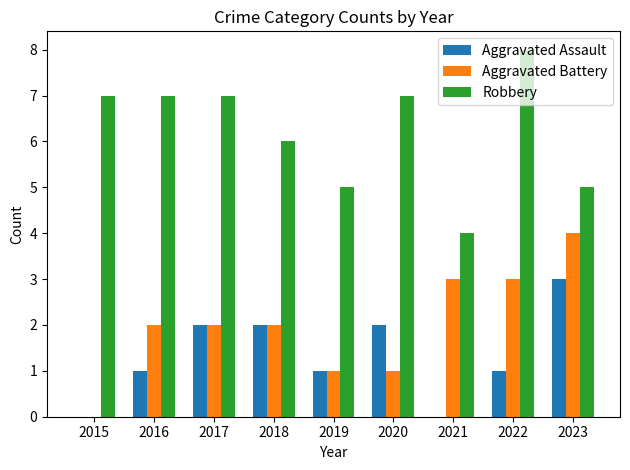

What is the greatest value displayed?

8